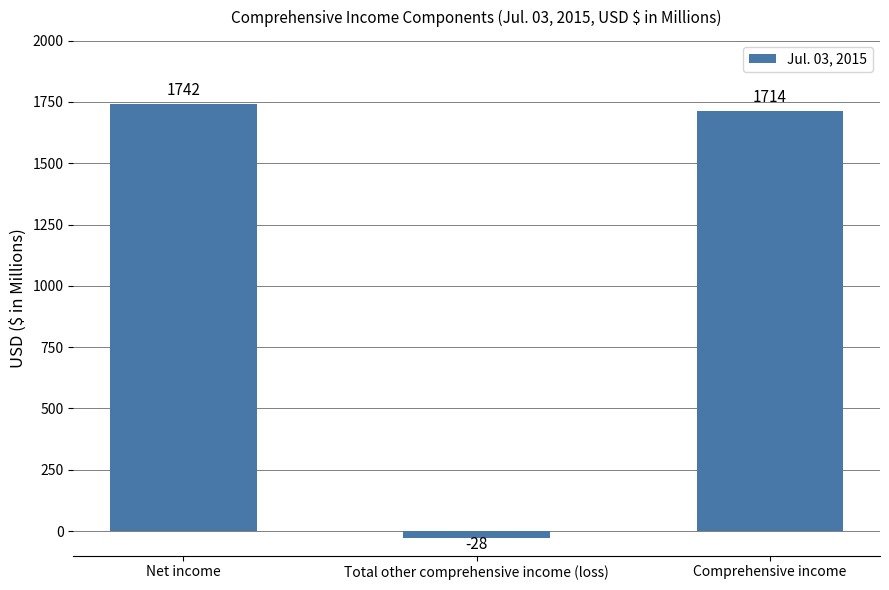

What is the difference between the values at Comprehensive income and Net income?

28